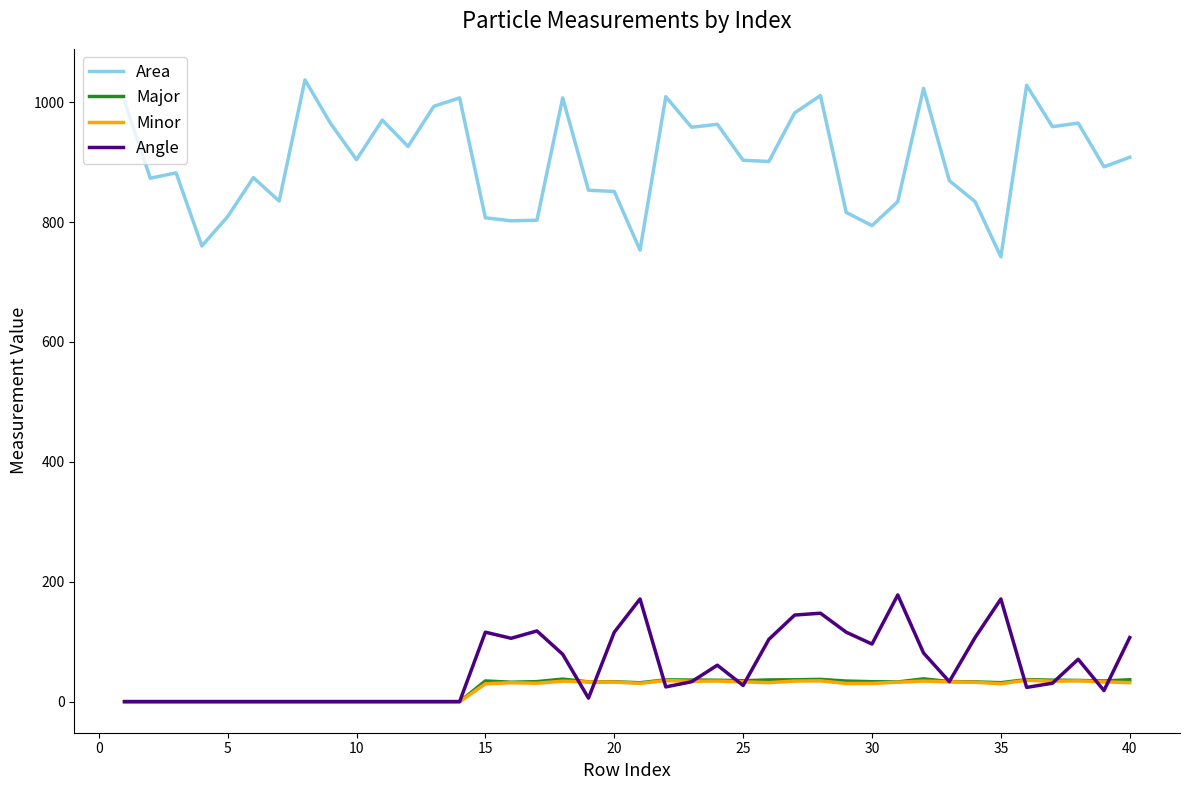

How many lines are shown in the chart?

4